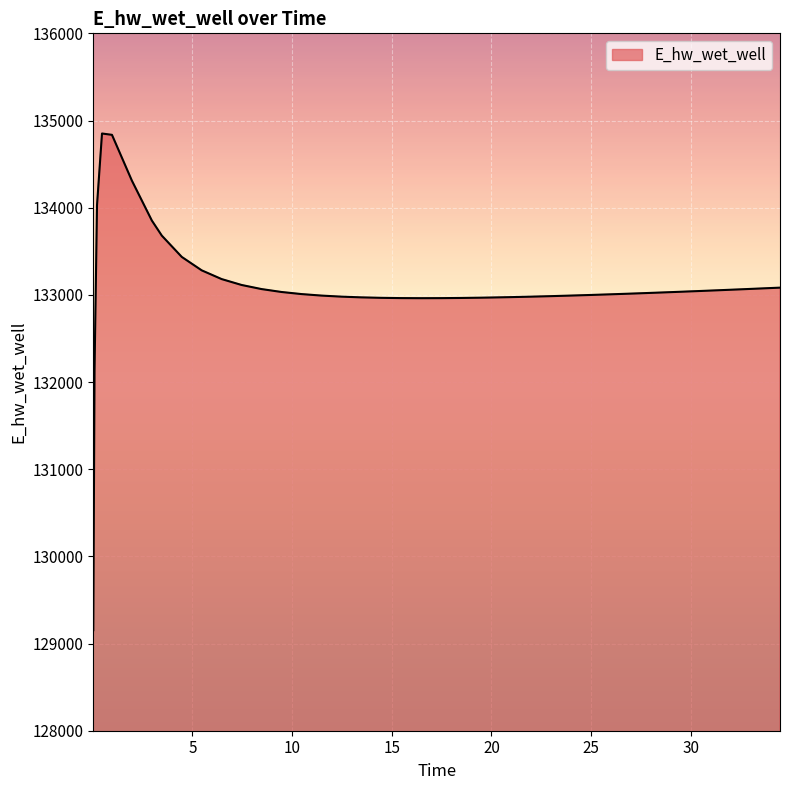

What is the difference between the maximum and minimum values?

5697.6